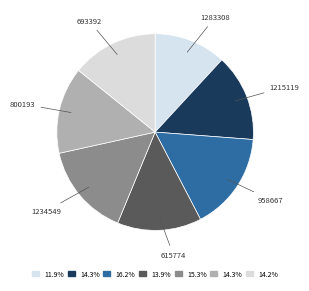

Count the number of slices in the pie.

7